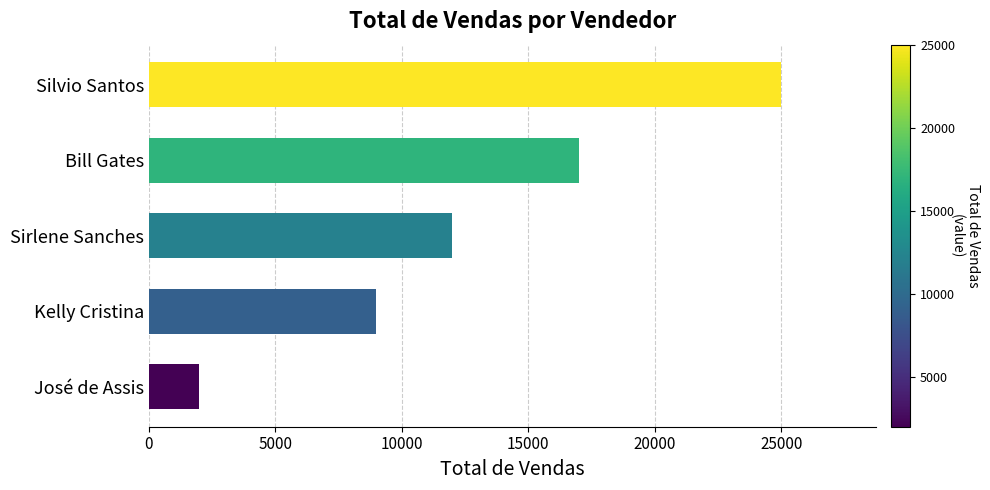

Does the chart contain stacked bars?

No